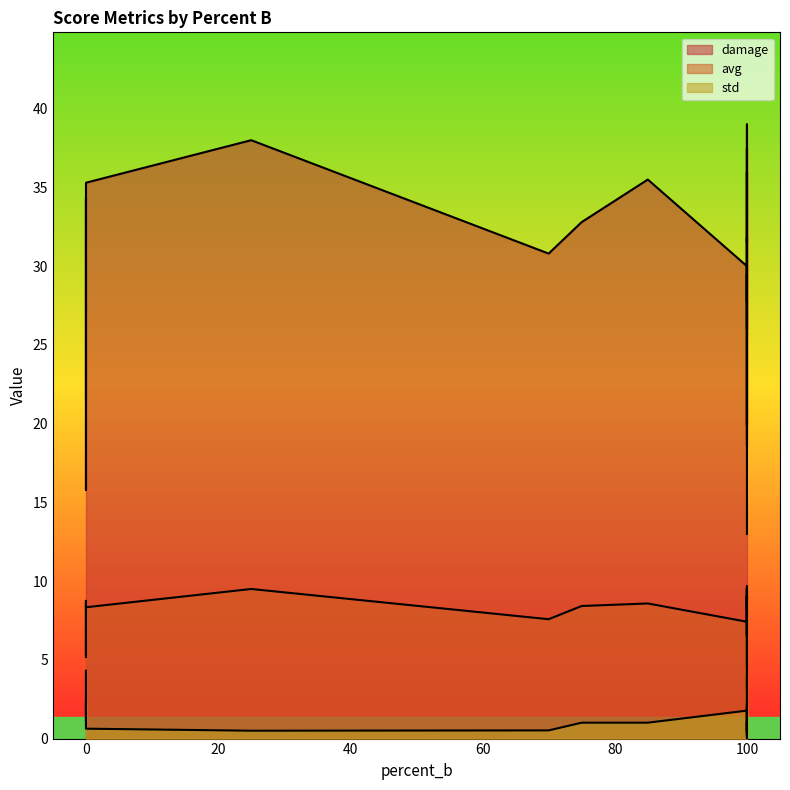

True or false: avg has a value of 11.6 at 0.

False